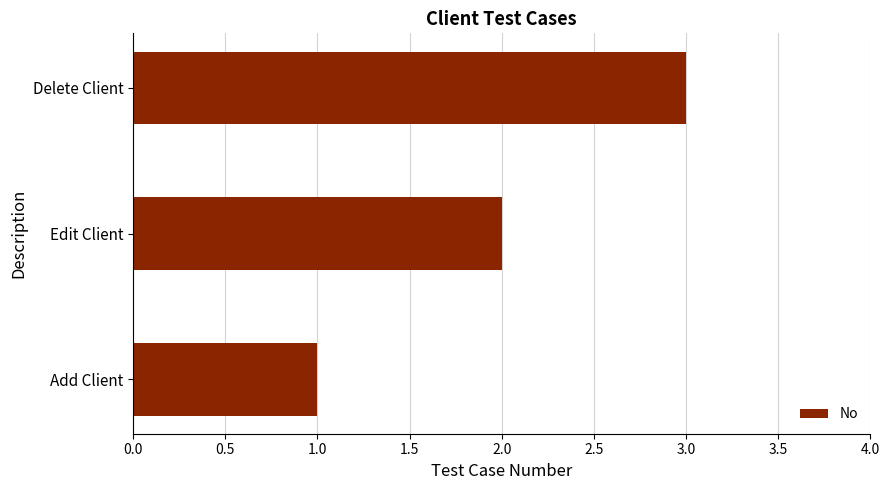

Rank the categories by value from highest to lowest.

Delete Client, Edit Client, Add Client